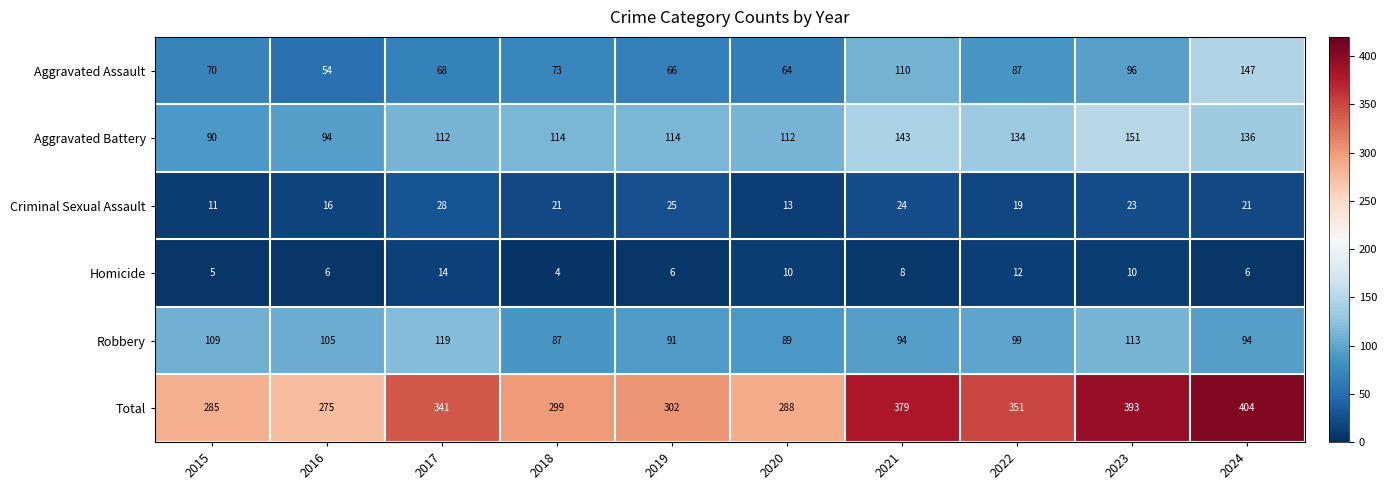

Where does the Robbery series first go above 99?

2015